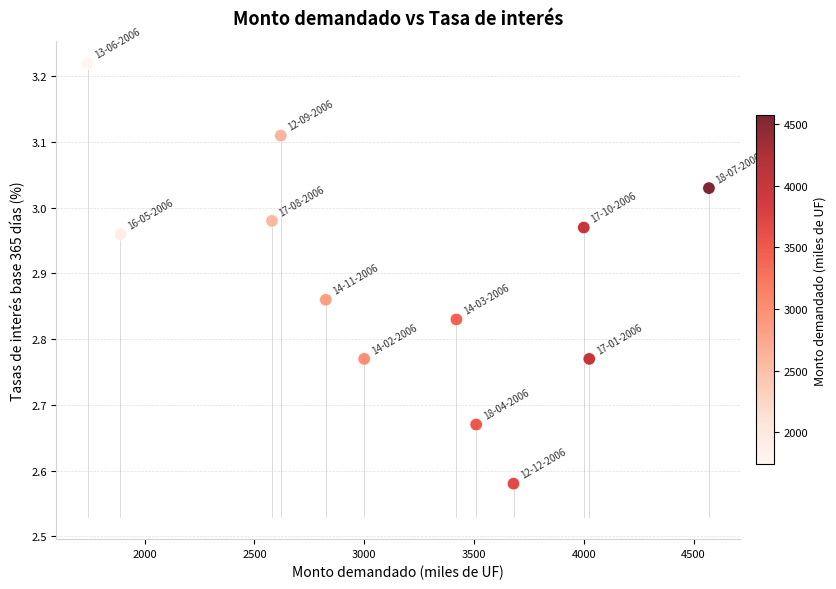

What is the average X value?

3155.0